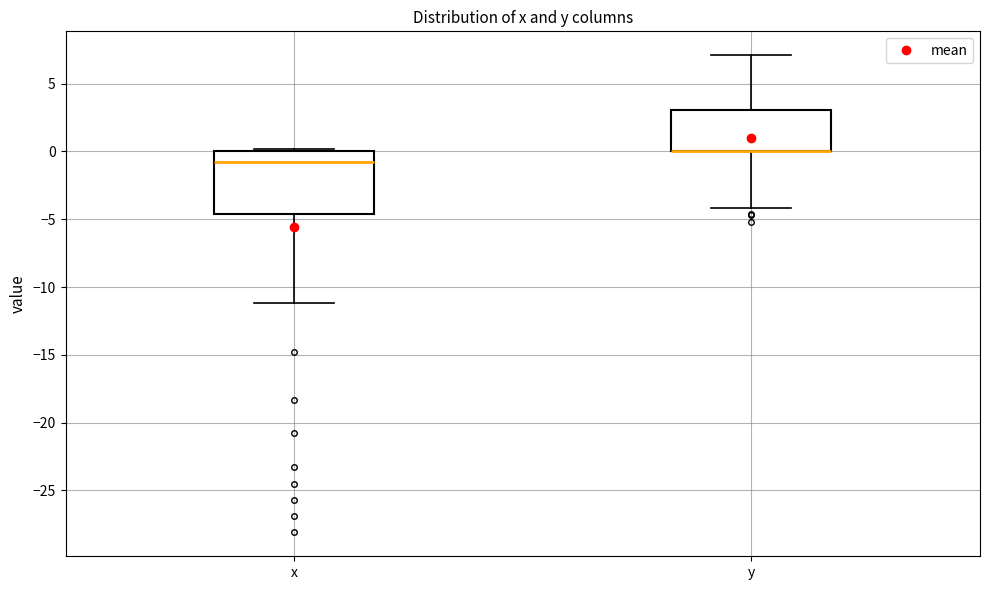

Reading left to right, read every box against the y-axis: the position of its median line, the range the box covers, and the ends of its whiskers. The values are not printed on the chart, so give them approximately, as read against the axis.

x: median -0.5, box -4.5 to 0.0, whiskers -11.0 to 0.0 (just above the box's upper edge)
y: median 0.0 (drawn on the box's lower edge), box 0.0 to 3.0, whiskers -4.0 to 7.0